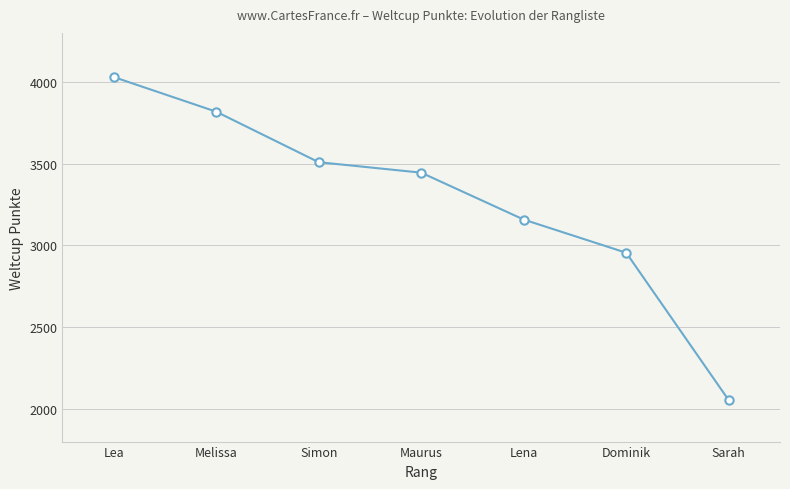

What is the greatest value displayed?

4030